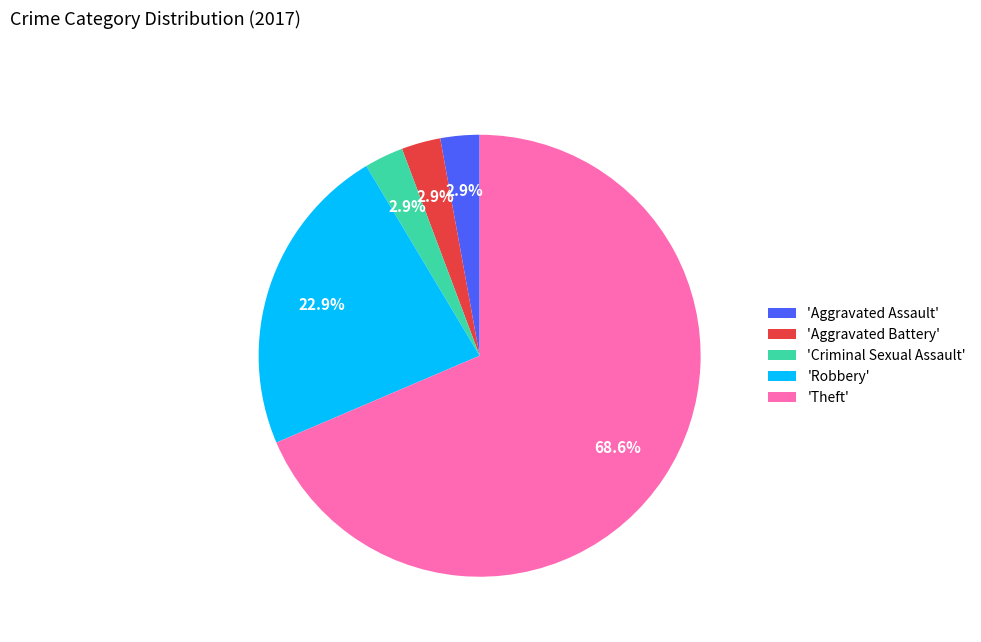

How many segments does this pie chart have?

5